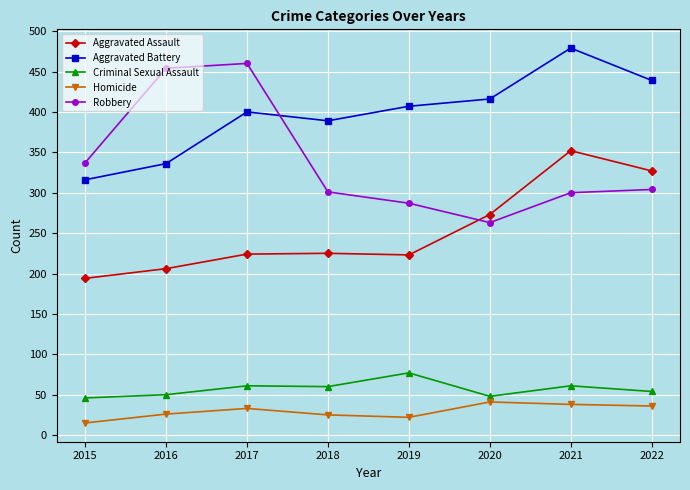

True or false: Criminal Sexual Assault and Aggravated Battery cross at least once.

False